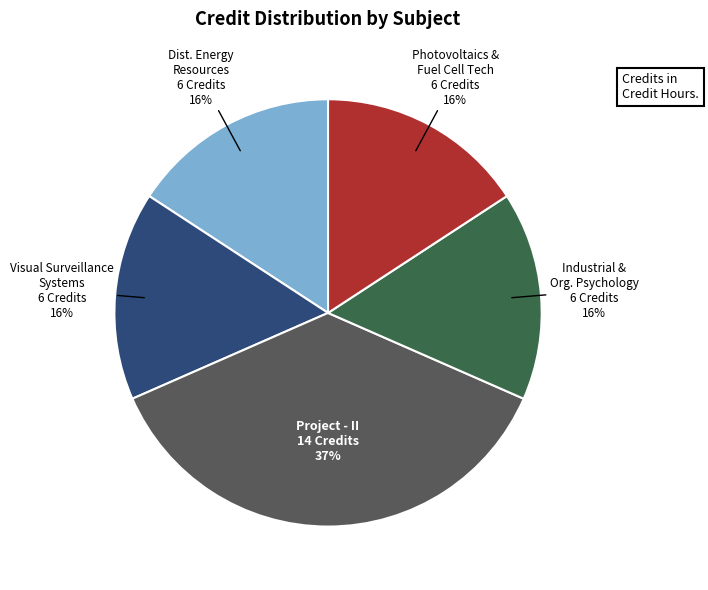

Rank the categories by value from lowest to highest.

Distributed Energy Resources, Visual Surveillance Systems, Industrial and Organizational Psychology, Photovoltaics & Fuel Cell Technology, Project - II